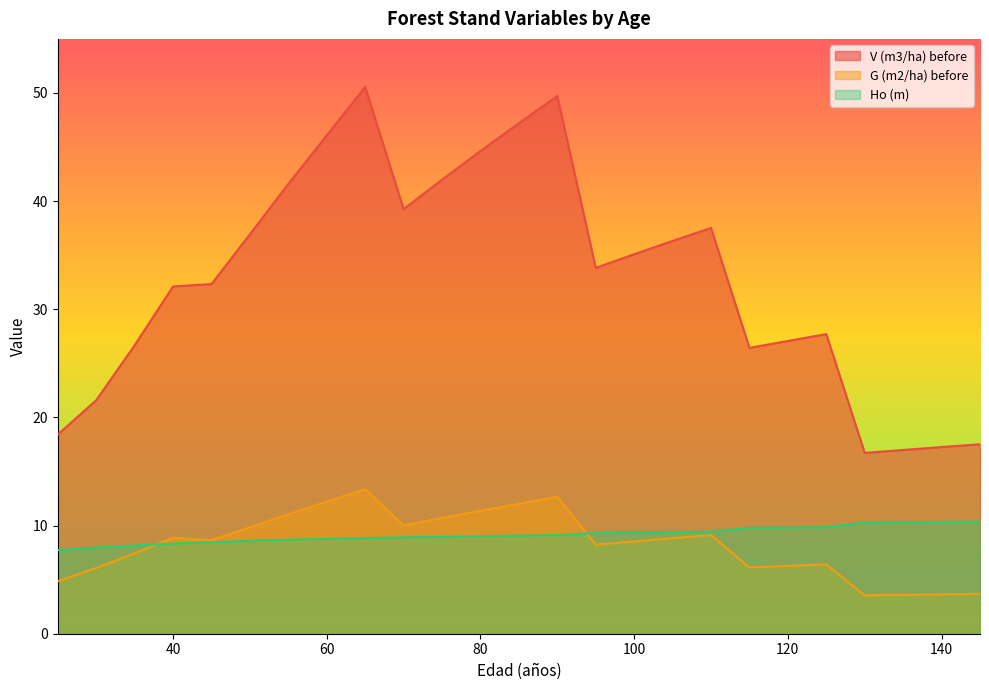

Which has a higher value, 35 or 75?

75